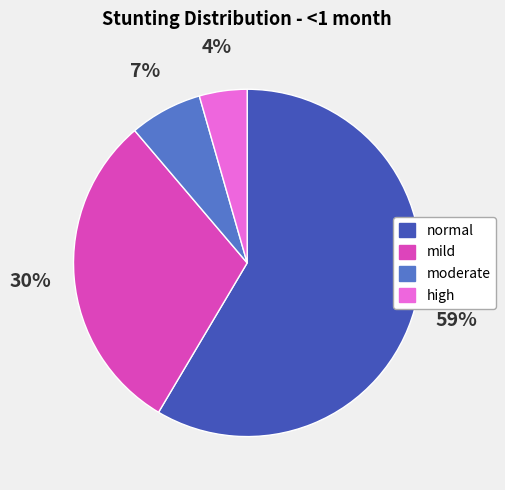

What percentage is the mild slice, to the nearest percent?

30%